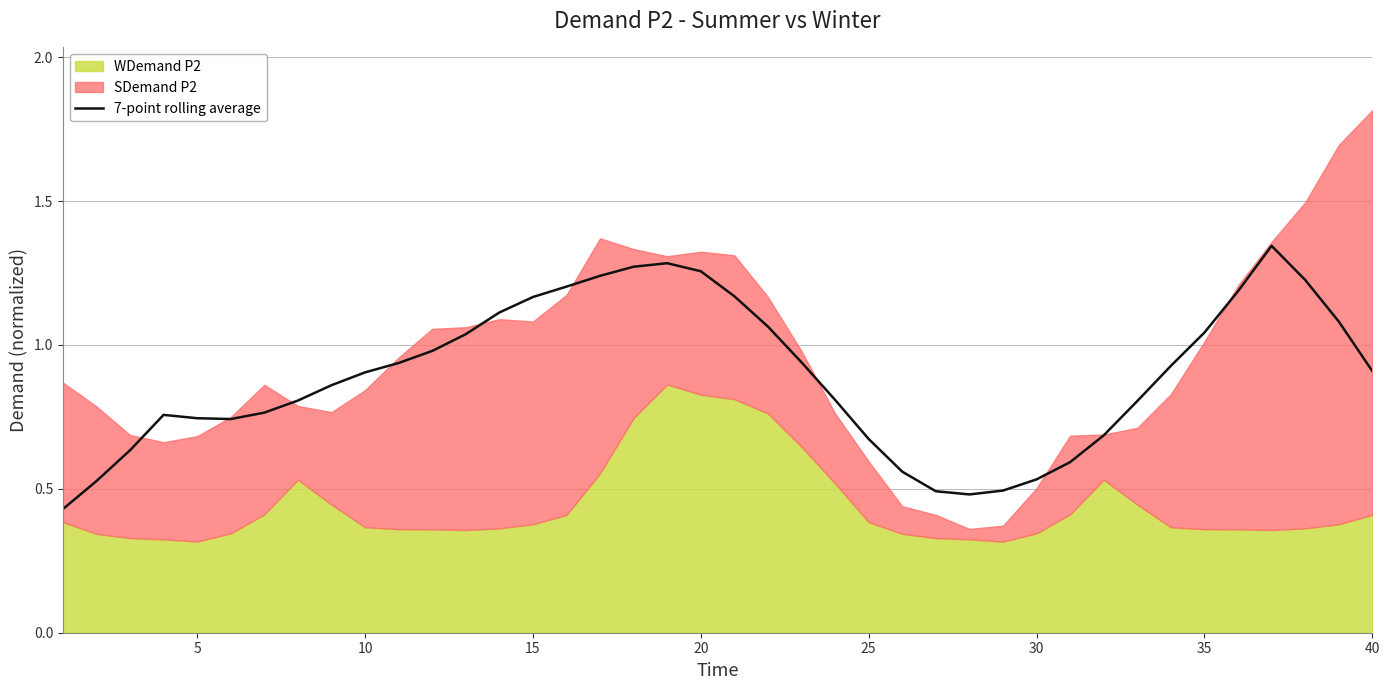

True or false: the data has more than 2 interior local peaks.

True